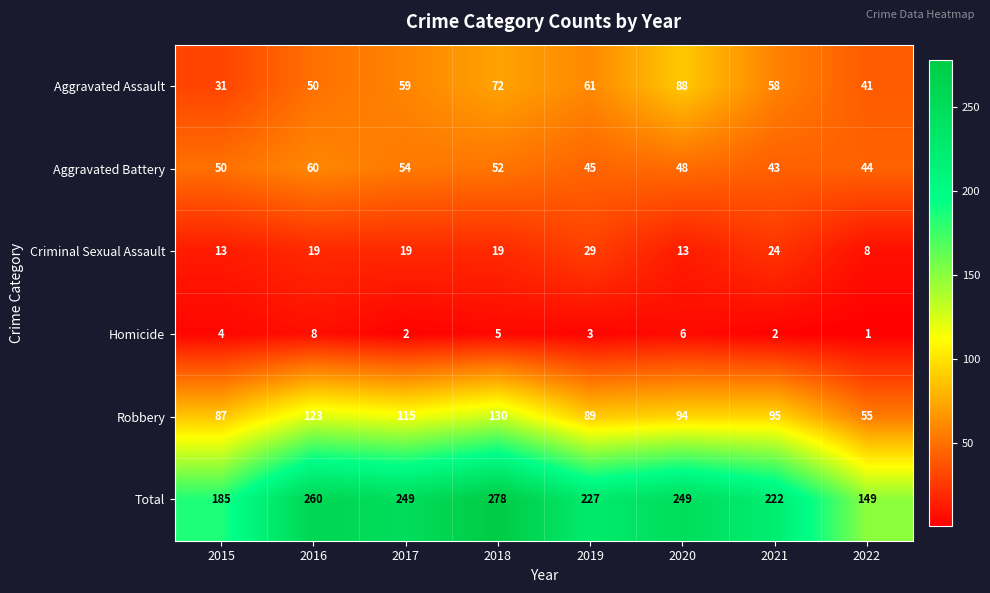

List the series in order of their peak value, lowest first.

Homicide, Criminal Sexual Assault, Aggravated Battery, Aggravated Assault, Robbery, Total